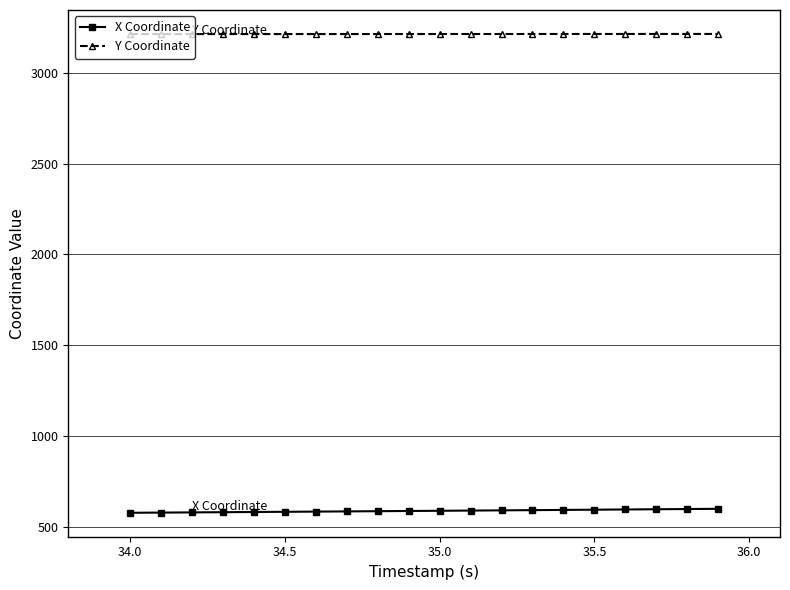

How many data points does each series have?

20